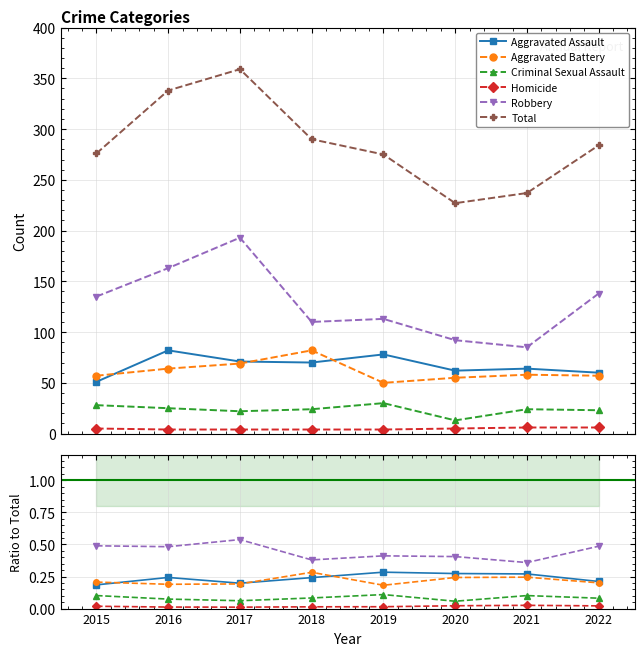

Which label corresponds to the largest value in the chart?

2017